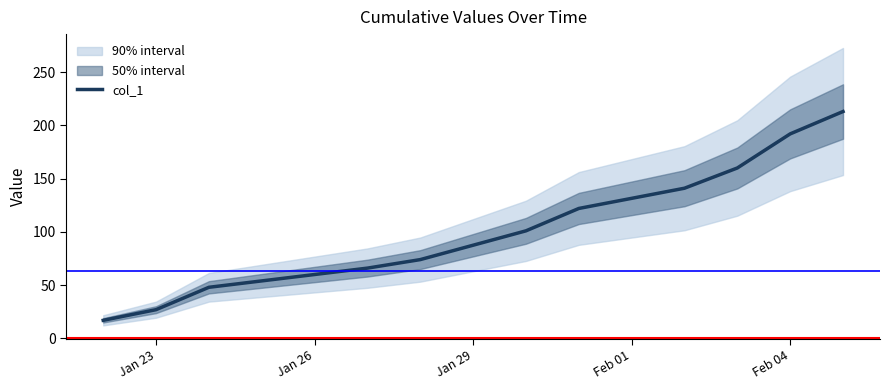

What is the minimum value for col_1?

17